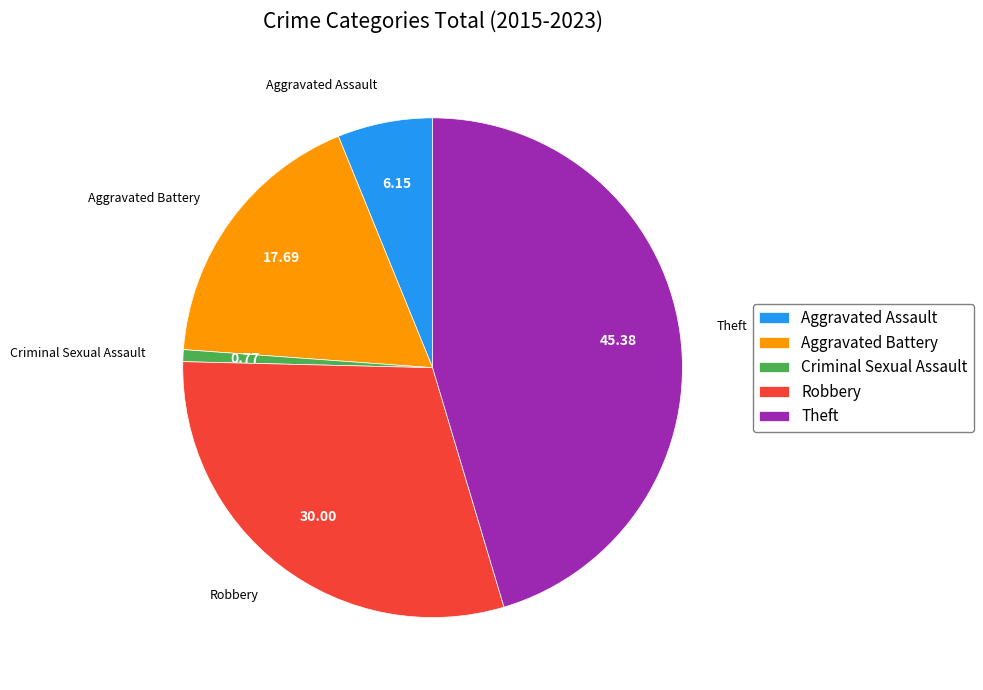

Rank the categories by value from lowest to highest.

Criminal Sexual Assault, Aggravated Assault, Aggravated Battery, Robbery, Theft